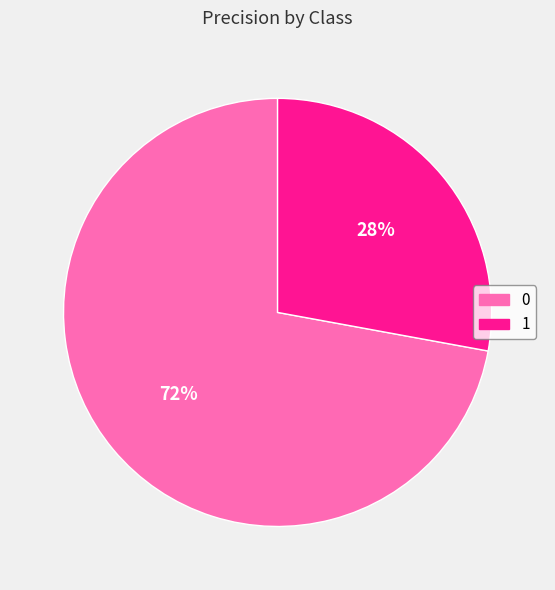

Is the sum of 0 and 1 greater than half?

Yes